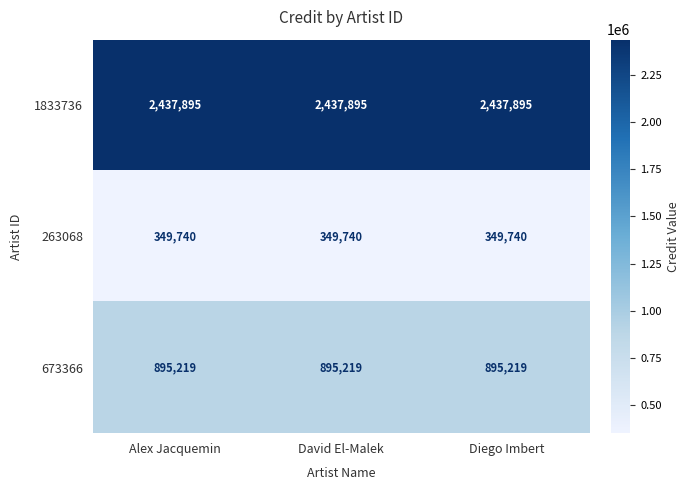

What is the approximate value of 263068 at Alex Jacquemin?

349740